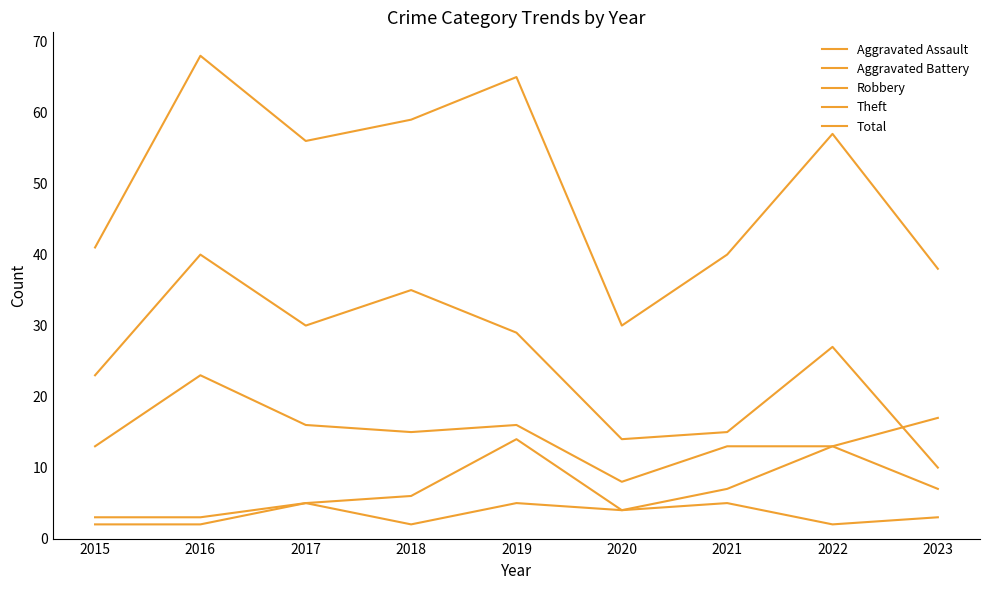

How many lines are shown in the chart?

5